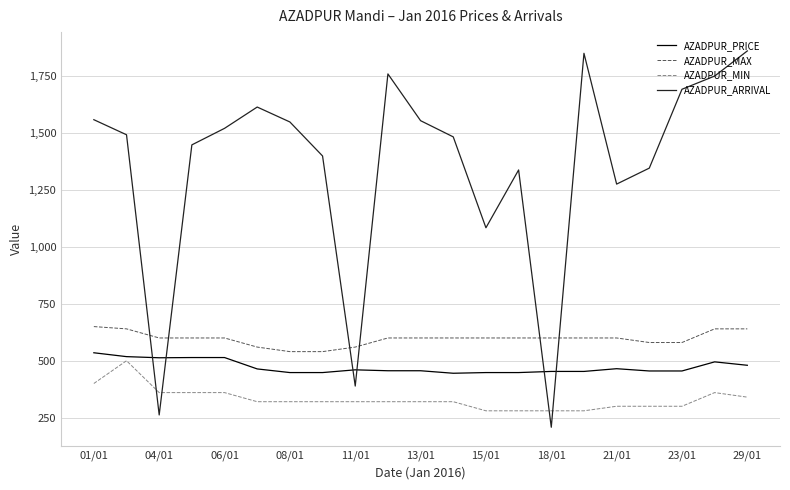

Which series has the widest spread of values?

AZADPUR_ARRIVAL